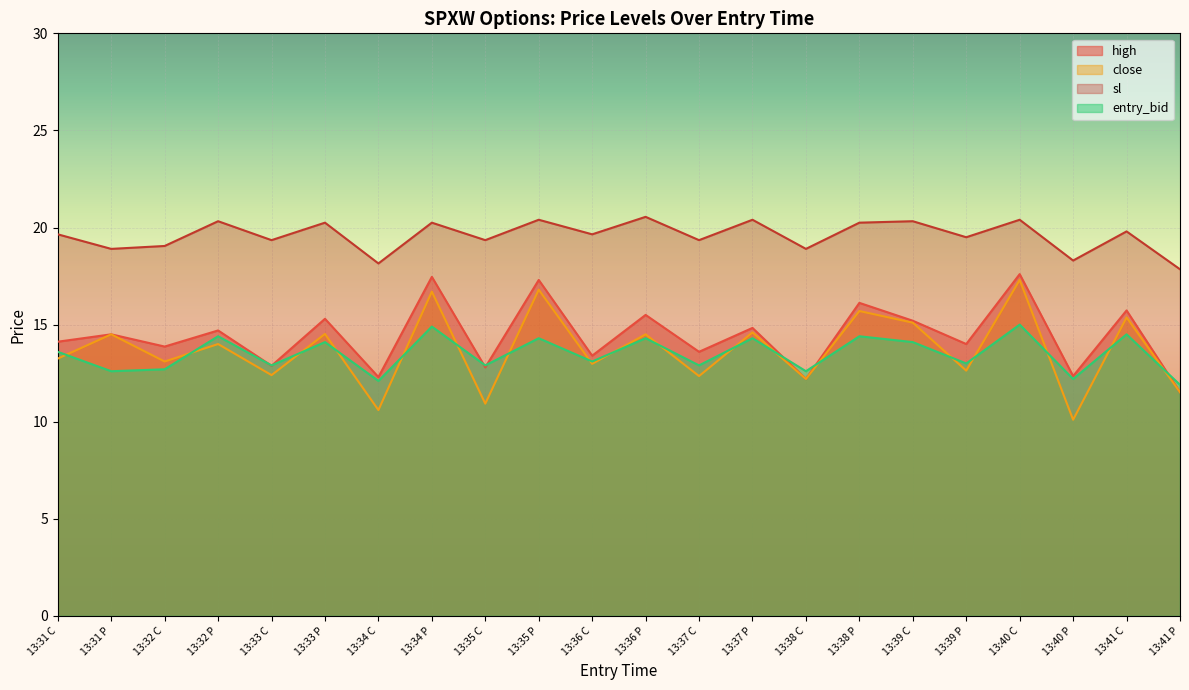

Which series changed the most between 13:34 P and 13:39 P?

close